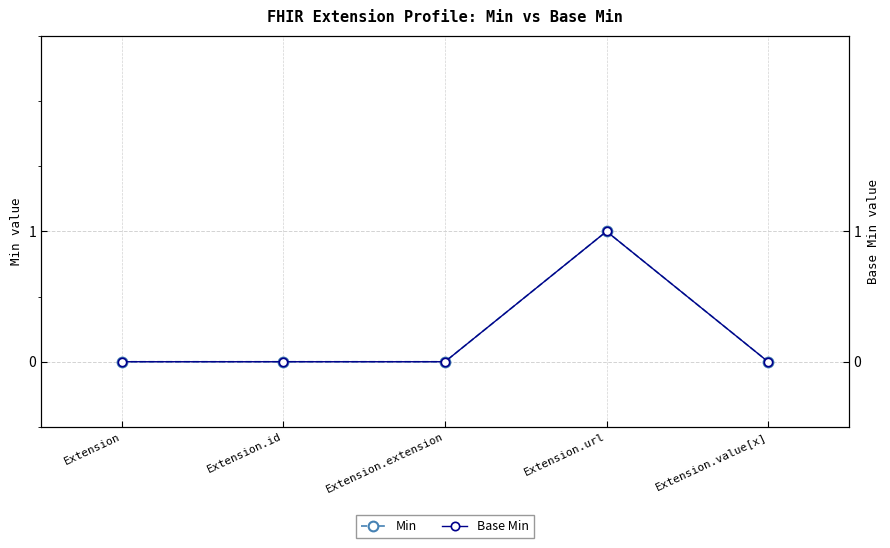

Which series changed the most between Extension.extension and Extension.value[x]?

Min